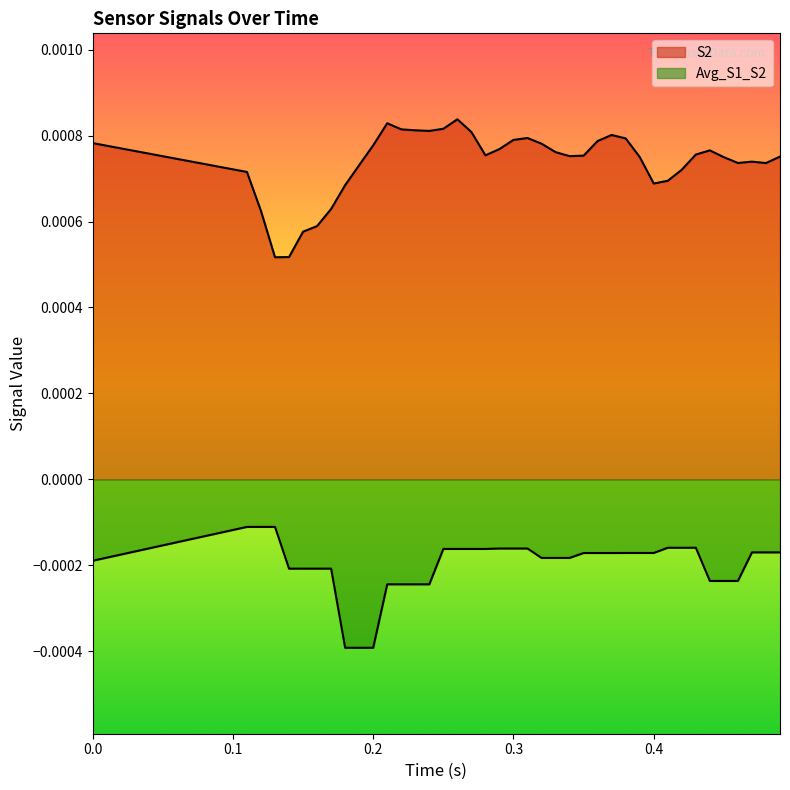

How many lines are shown in the chart?

2